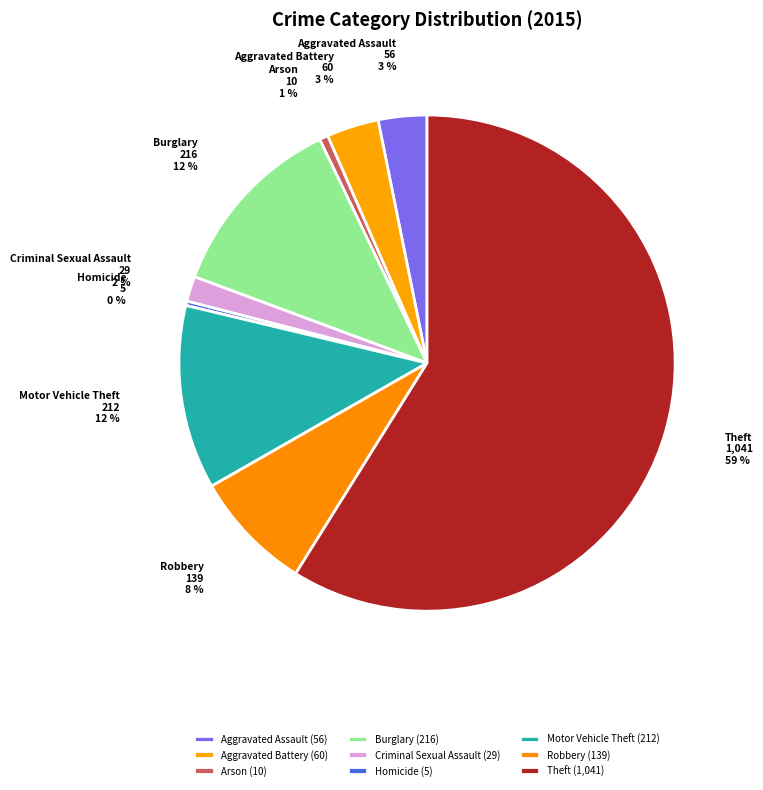

What percentage is the Motor Vehicle Theft slice, to the nearest percent?

12%